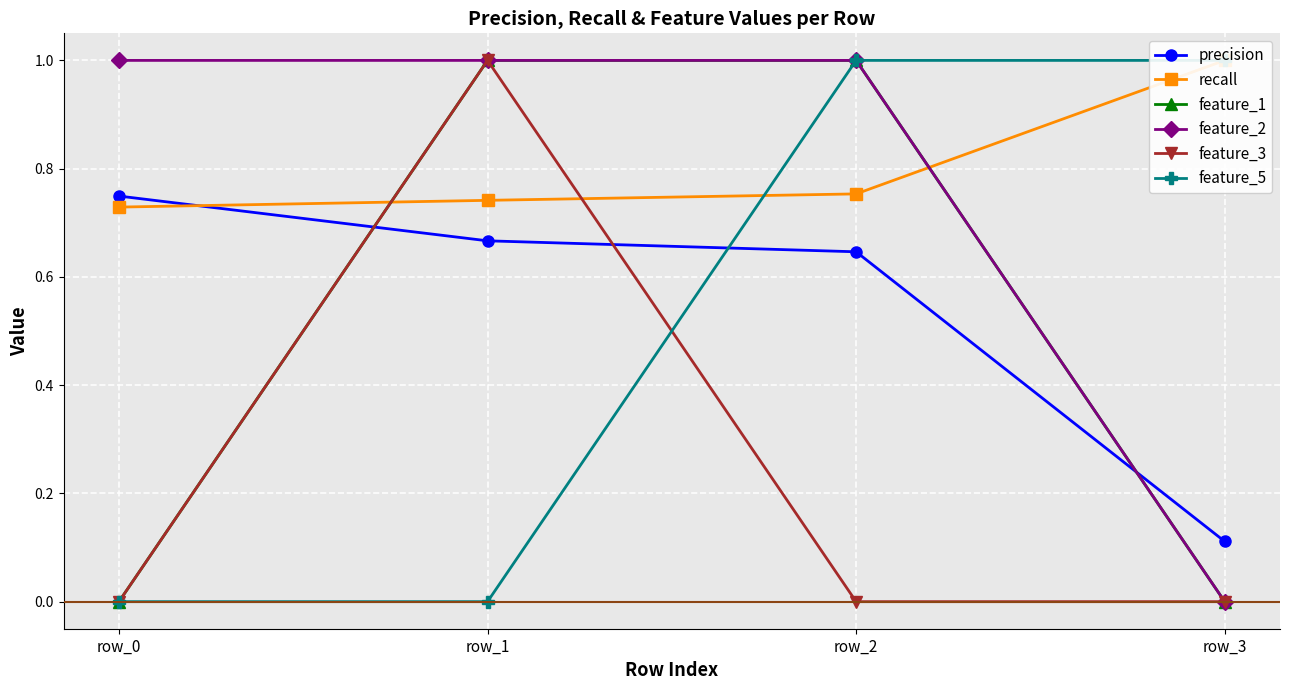

List the series in order of their peak value, highest first.

recall, feature_1, feature_2, feature_3, feature_5, precision